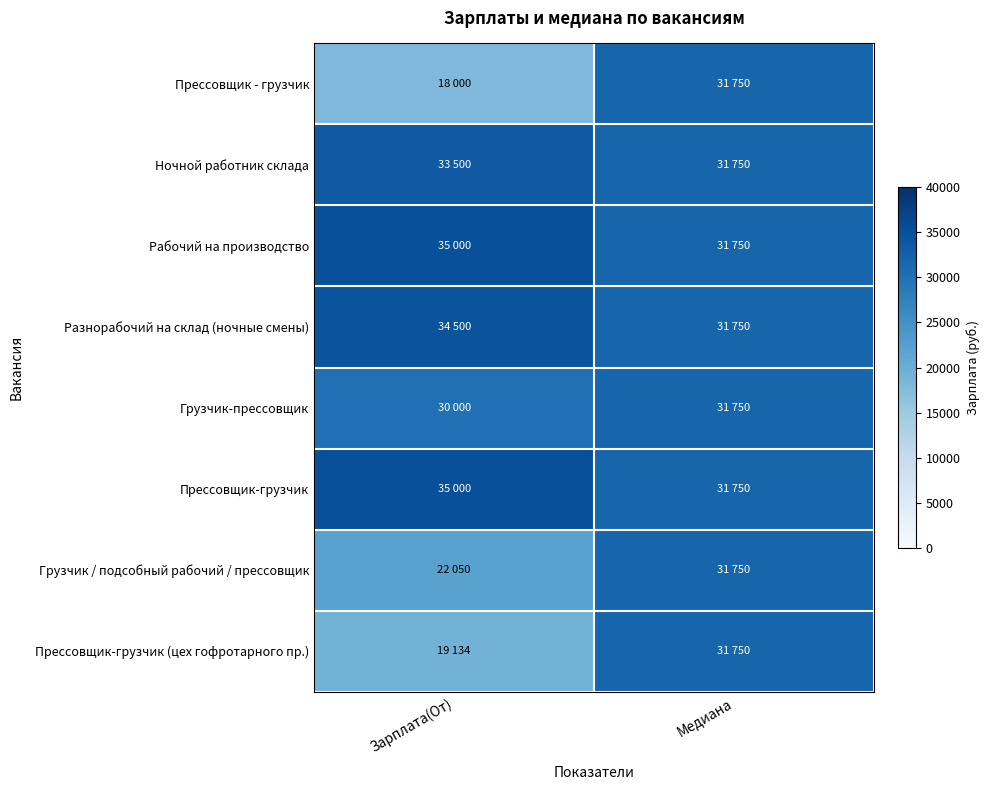

Reading left to right, list all the values displayed in this chart.

Прессовщик - грузчик: Зарплата(От)=18000	Медиана=31750
Ночной работник склада: Зарплата(От)=33500	Медиана=31750
Рабочий на производство: Зарплата(От)=35000	Медиана=31750
Разнорабочий на склад (ночные смены): Зарплата(От)=34500	Медиана=31750
Грузчик-прессовщик: Зарплата(От)=30000	Медиана=31750
Прессовщик-грузчик: Зарплата(От)=35000	Медиана=31750
Грузчик / подсобный рабочий / прессовщик: Зарплата(От)=22050	Медиана=31750
Прессовщик-грузчик (цех гофротарного пр.): Зарплата(От)=19134	Медиана=31750